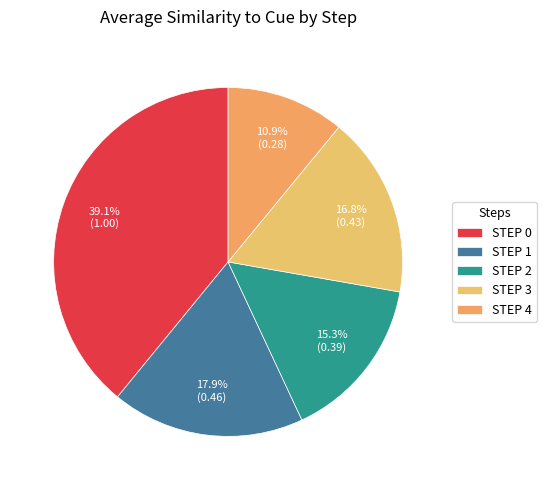

Is there a majority slice in this chart?

No